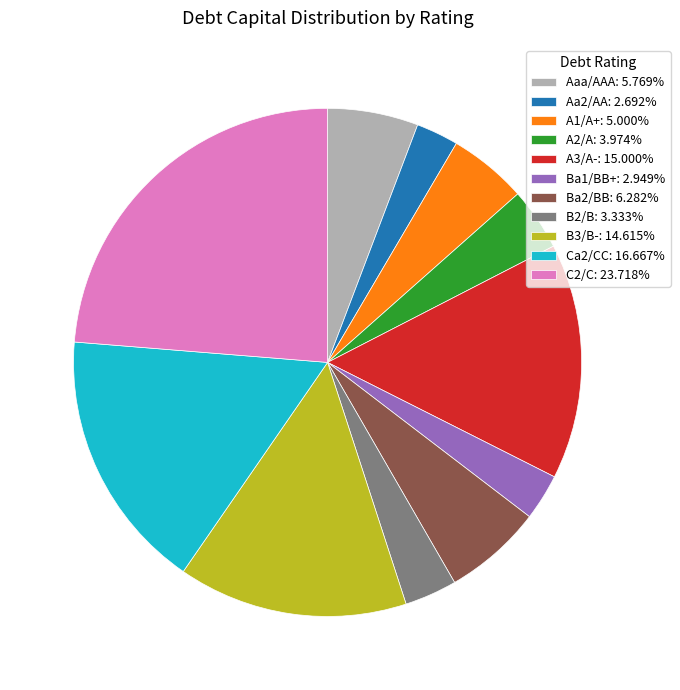

The Ba1/BB+ slice represents 3% of the pie. True or false?

True